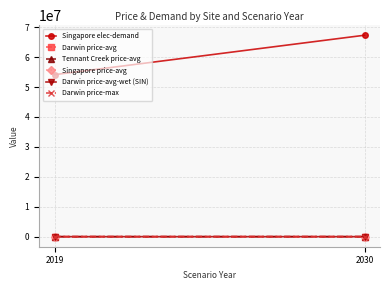

How many data points does each series have?

2